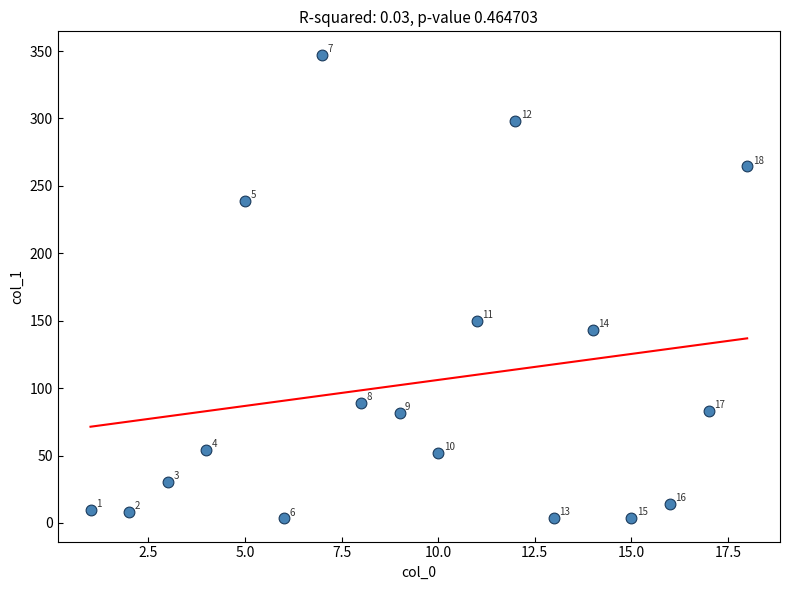

What Y value in the scatter plot is closest to 175?

149.9